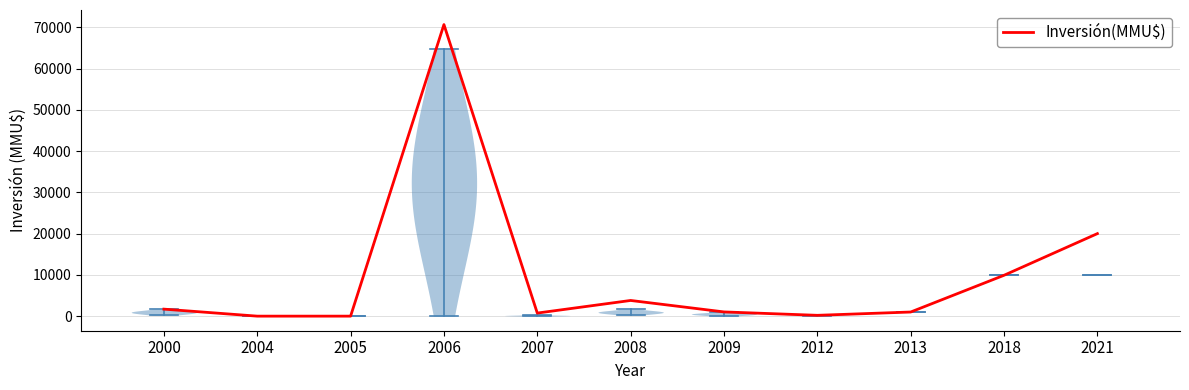

True or false: there are more than 1 points higher than both neighbors.

True